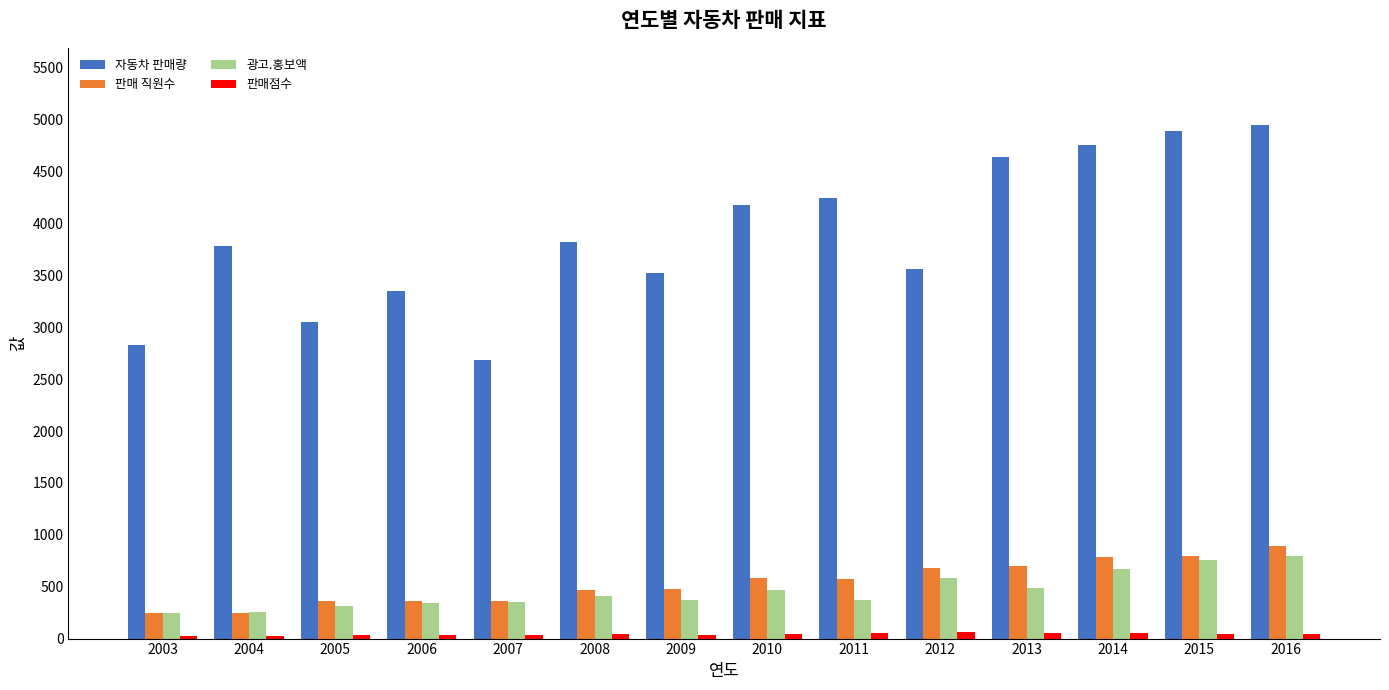

What is the average value of the 판매점수 series?

43